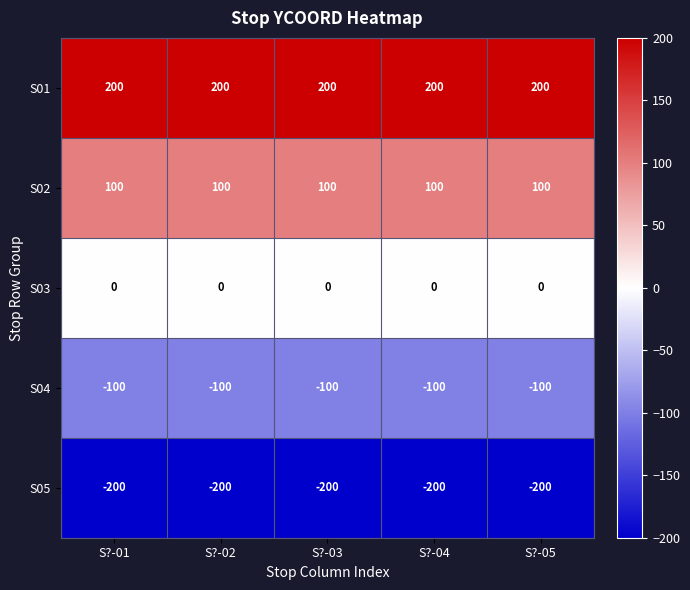

What is the maximum value shown in the chart?

200